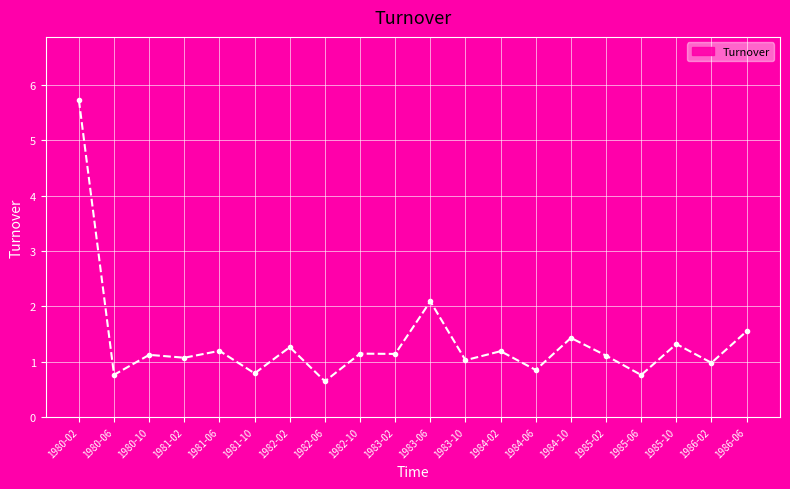

What is the label of the 6th point from the right?

1984-10